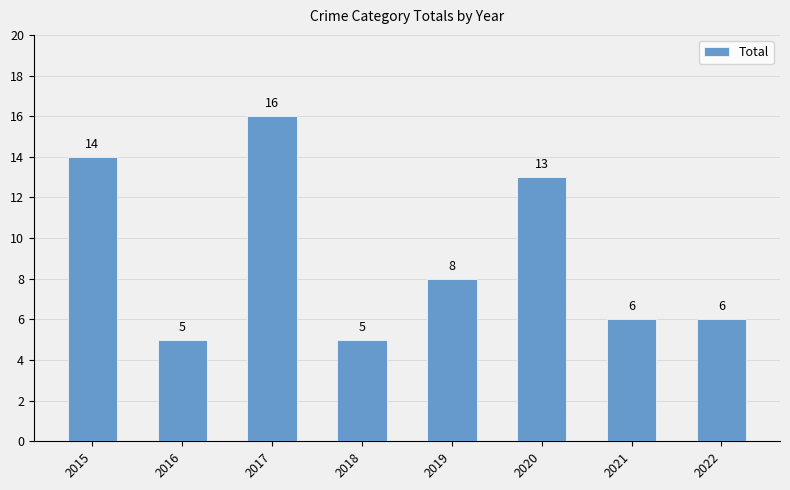

What is the difference between the maximum and minimum values?

11